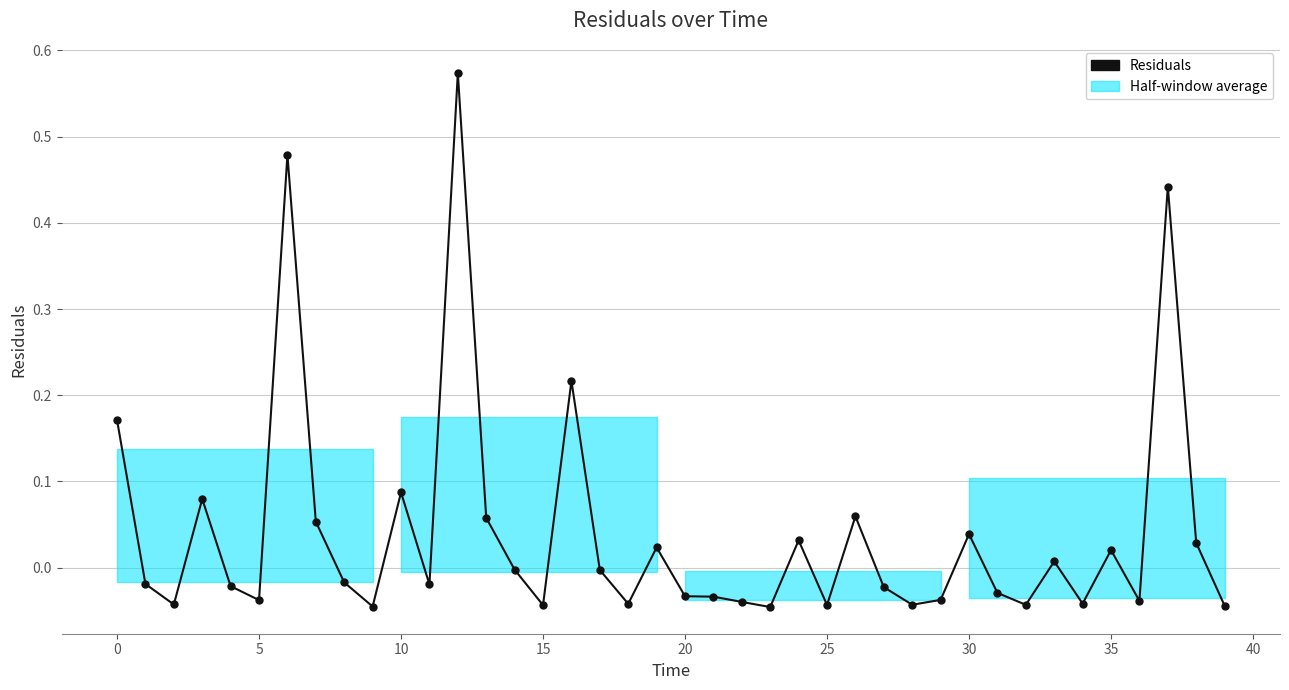

The chart shows a value of -0.0 at 31. True or false?

True